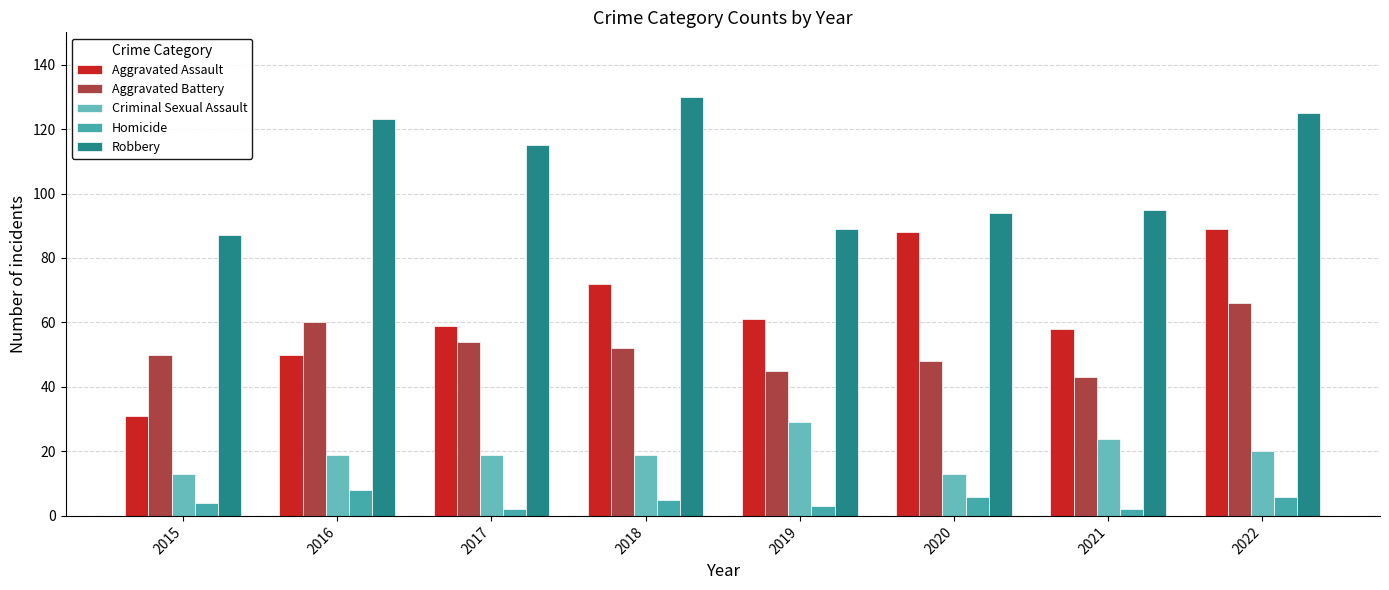

How many groups of bars are there?

8